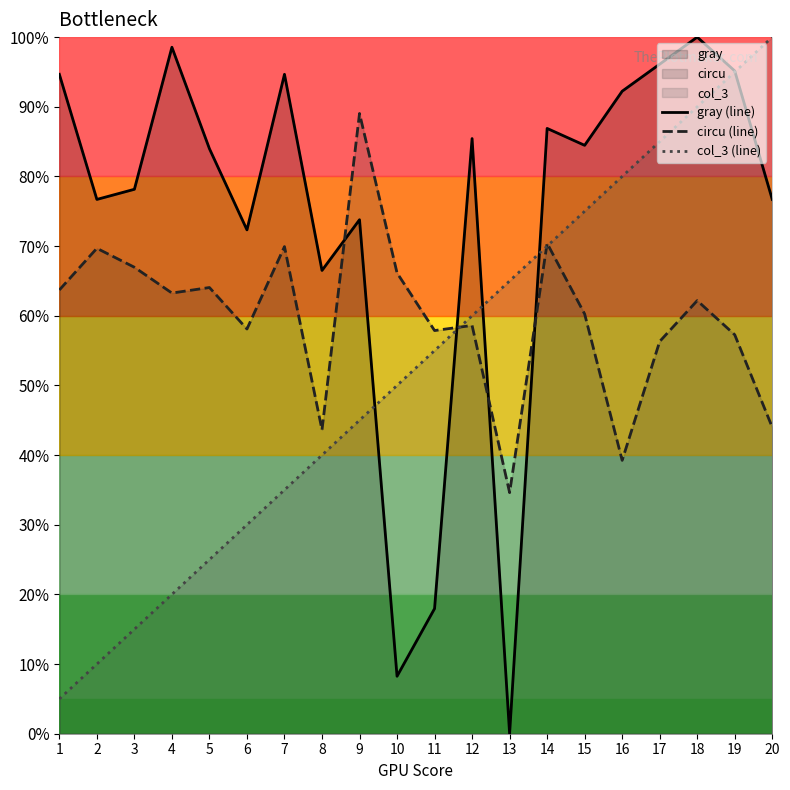

What is the average value of the gray (line) series?

74.1